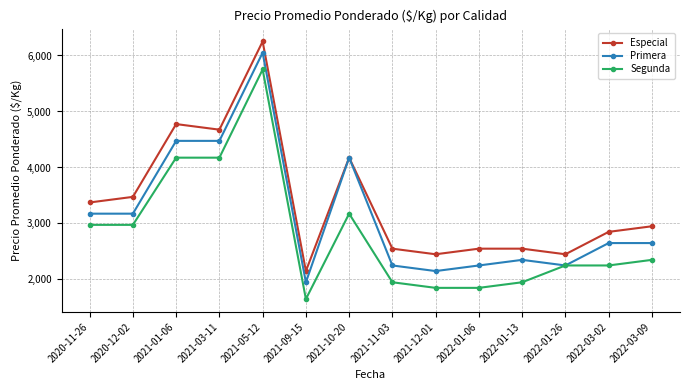

Which series changed the most between 2021-01-06 and 2022-01-26?

Especial